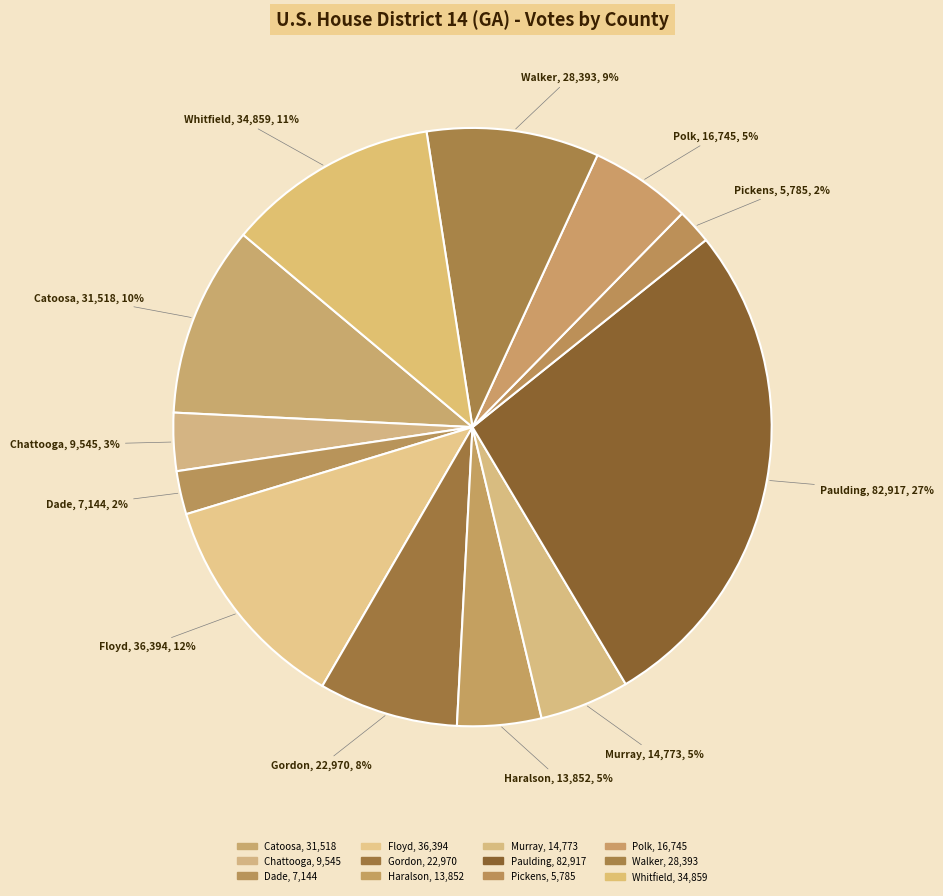

True or false: Chattooga, 9,545 accounts for 16% of the total.

False